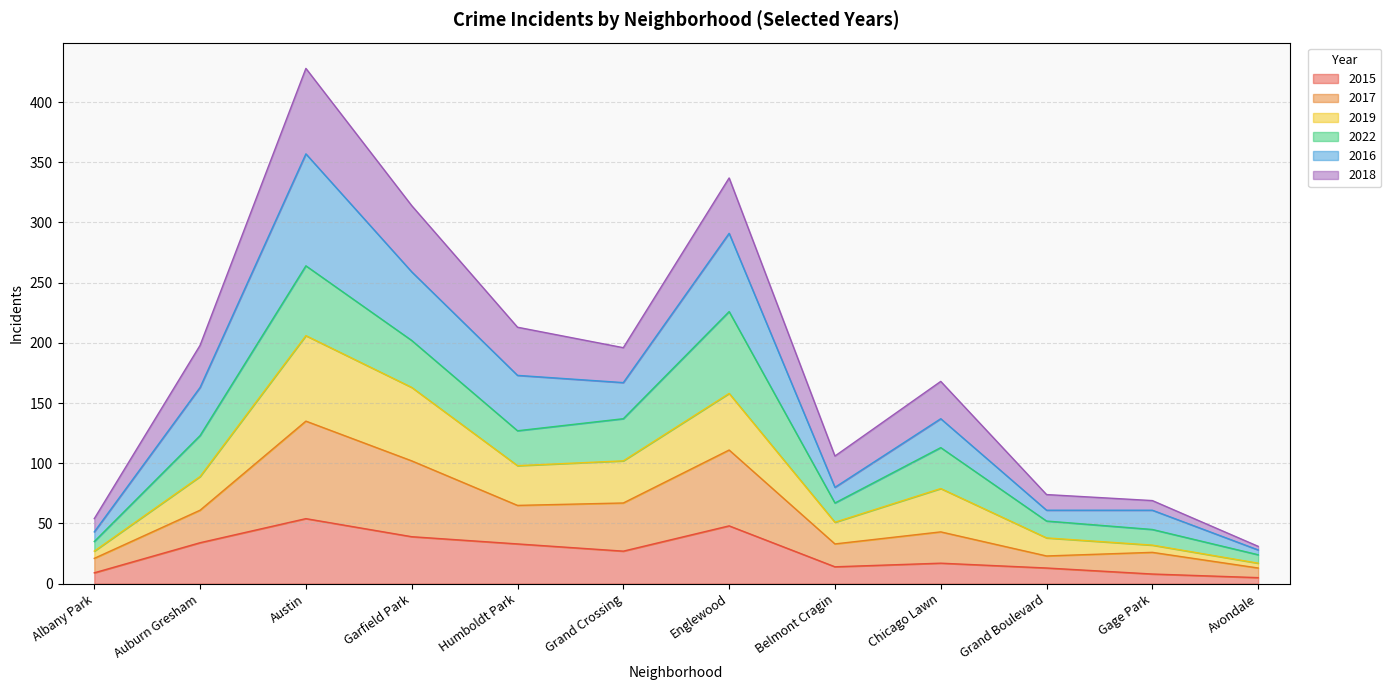

What is the label of the 4th point from the right?

Chicago Lawn